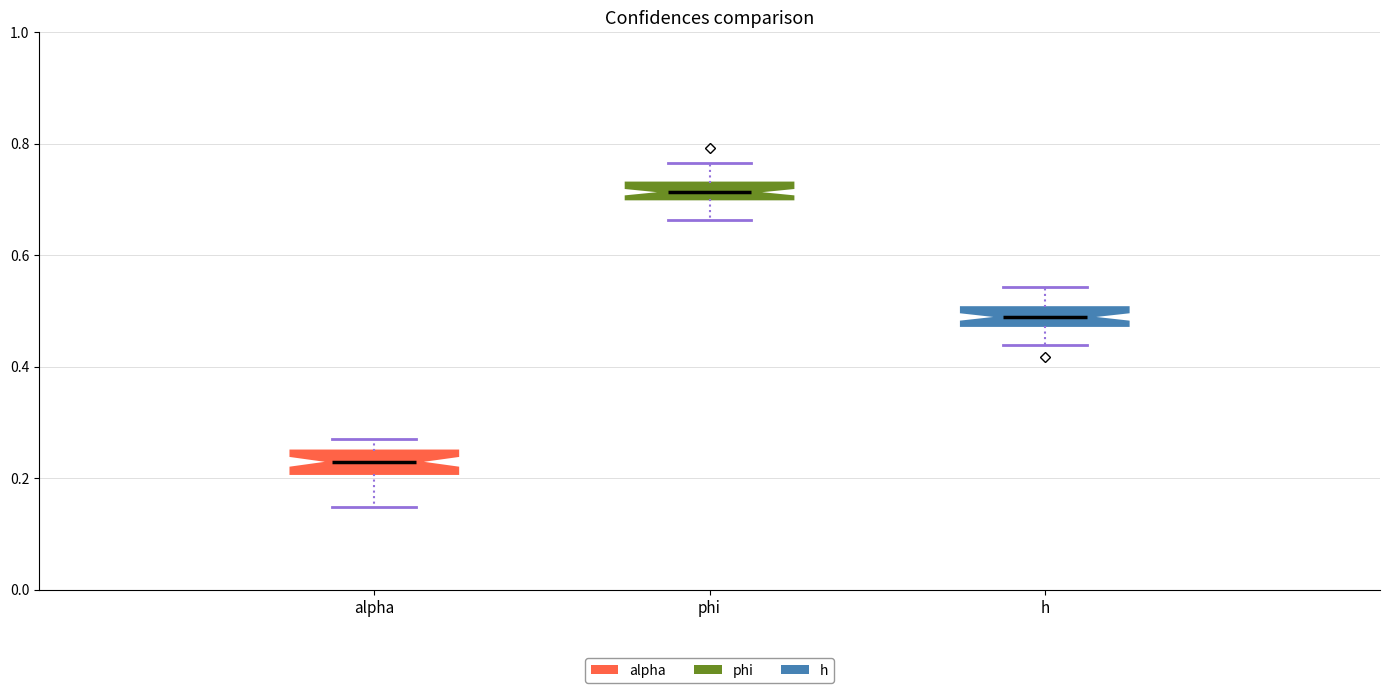

Where does the upper whisker of the box for alpha end on the y-axis? The values are not printed on the chart, so give them approximately, as read against the axis.

0.26